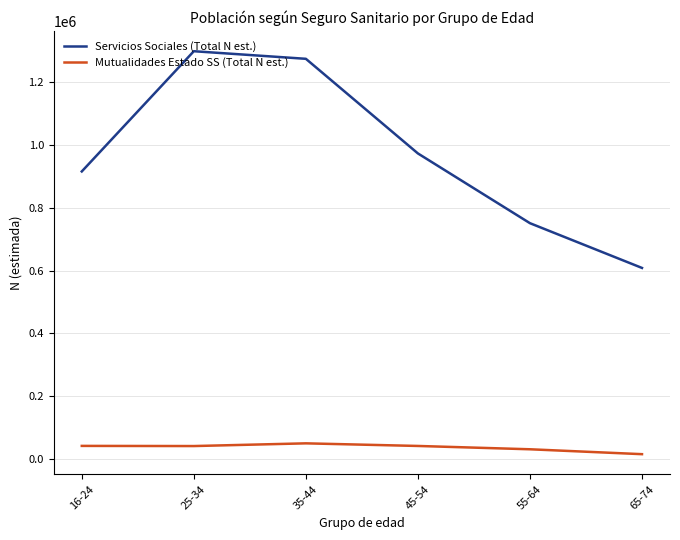

How many lines are shown in the chart?

2